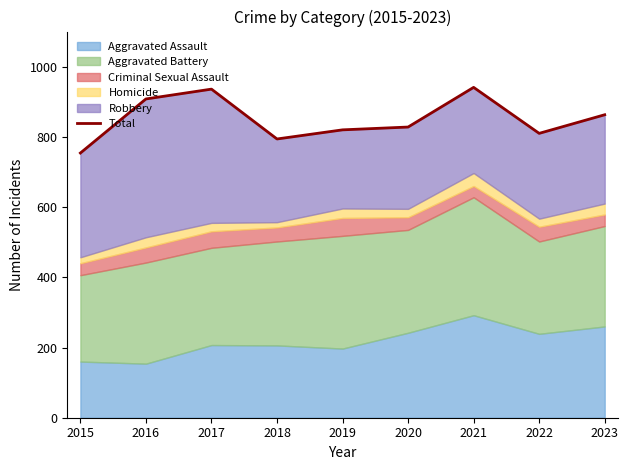

True or false: the data shows 387 at 2018.

False